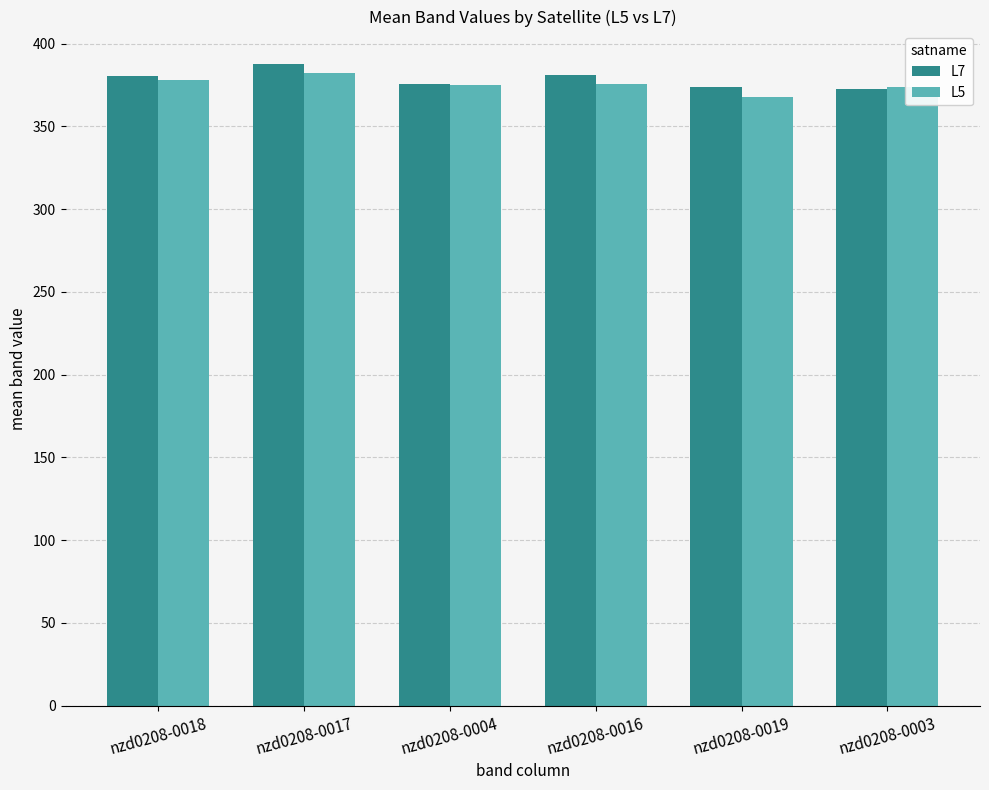

What is the difference between the second highest and second lowest values in the L5 series?

4.1